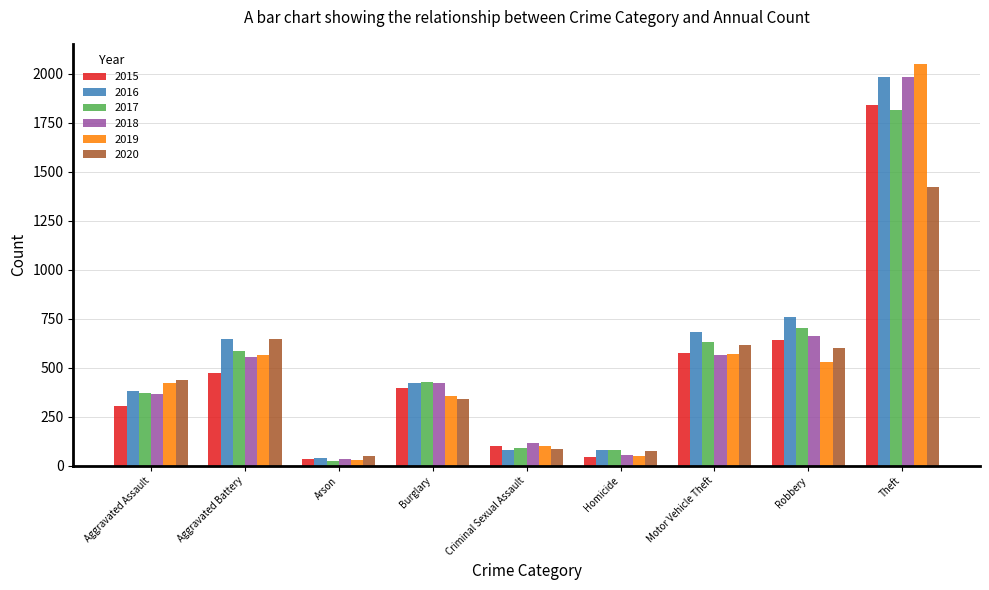

True or false: 2020 has a value of 77 at Homicide.

True